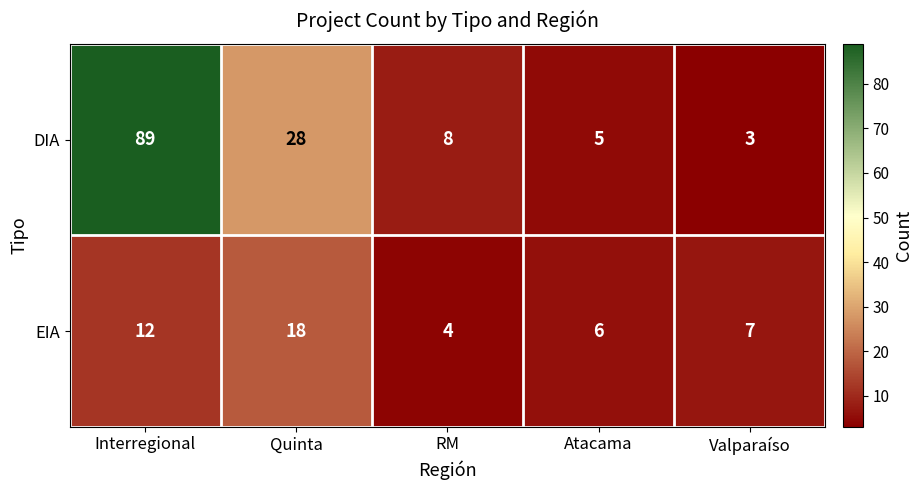

Which category has the highest value across all series?

Interregional